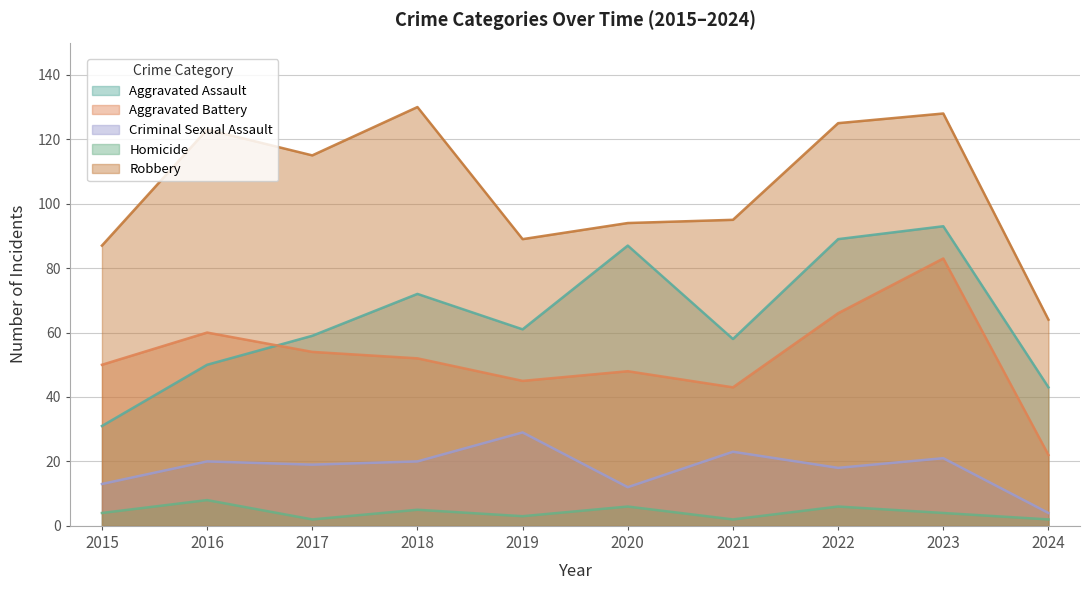

What is the total value across all series at 2016?

261